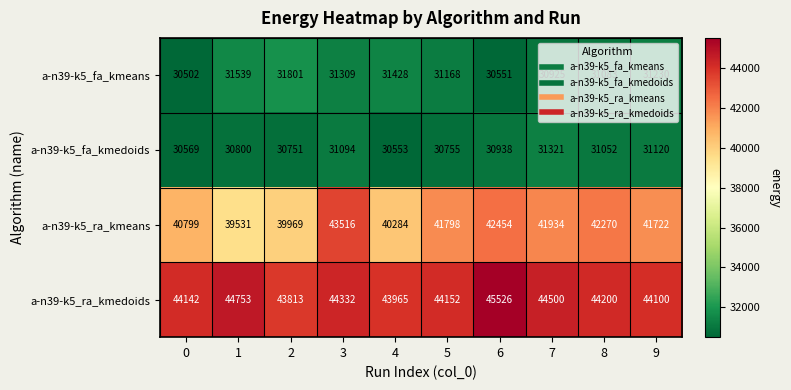

At how many categories does at least one series exceed 33570?

10